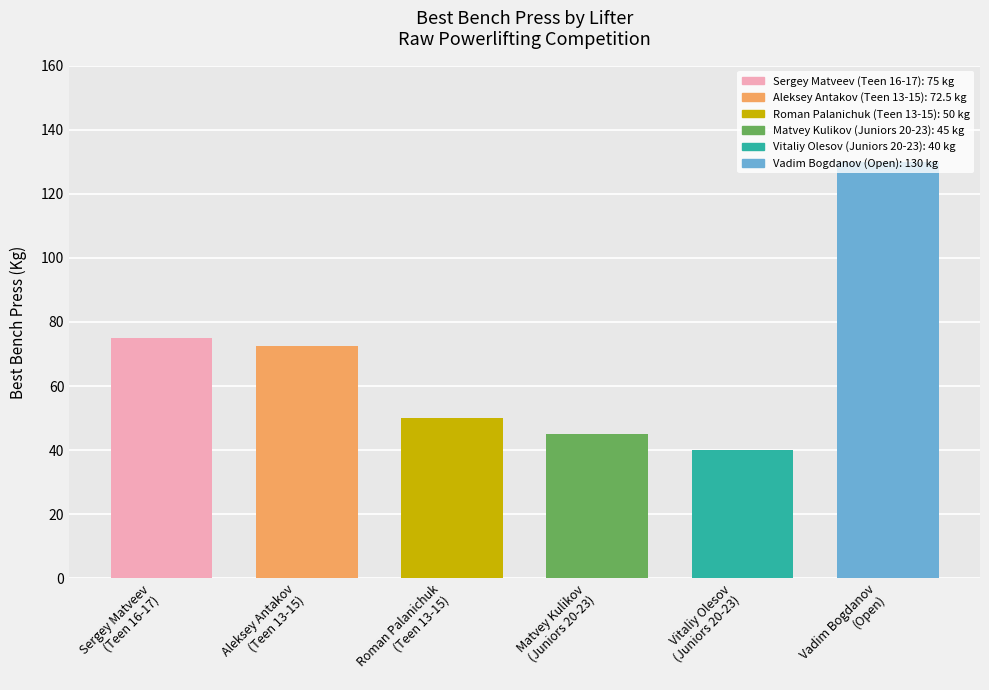

Does the chart contain stacked bars?

No